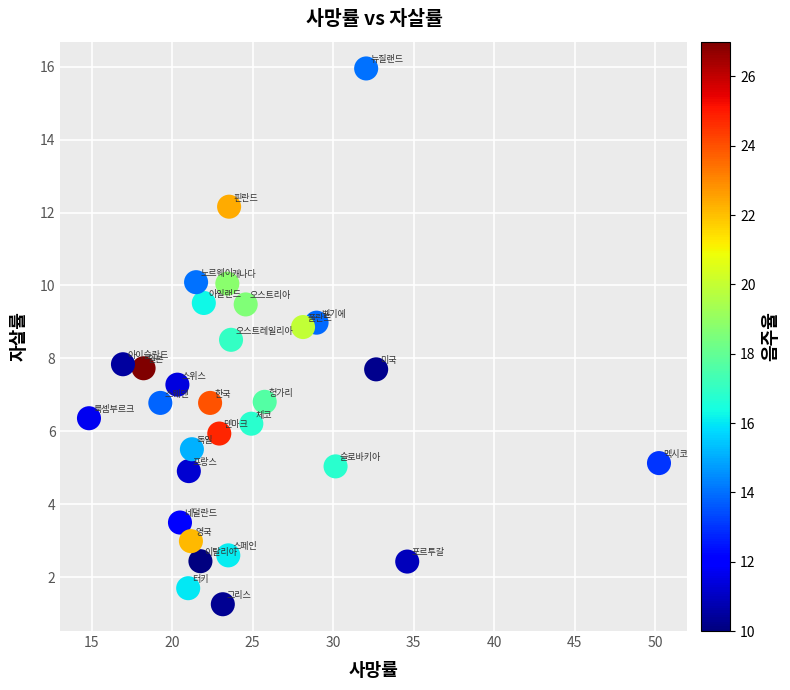

What is the range of X values (max minus min)?

35.4